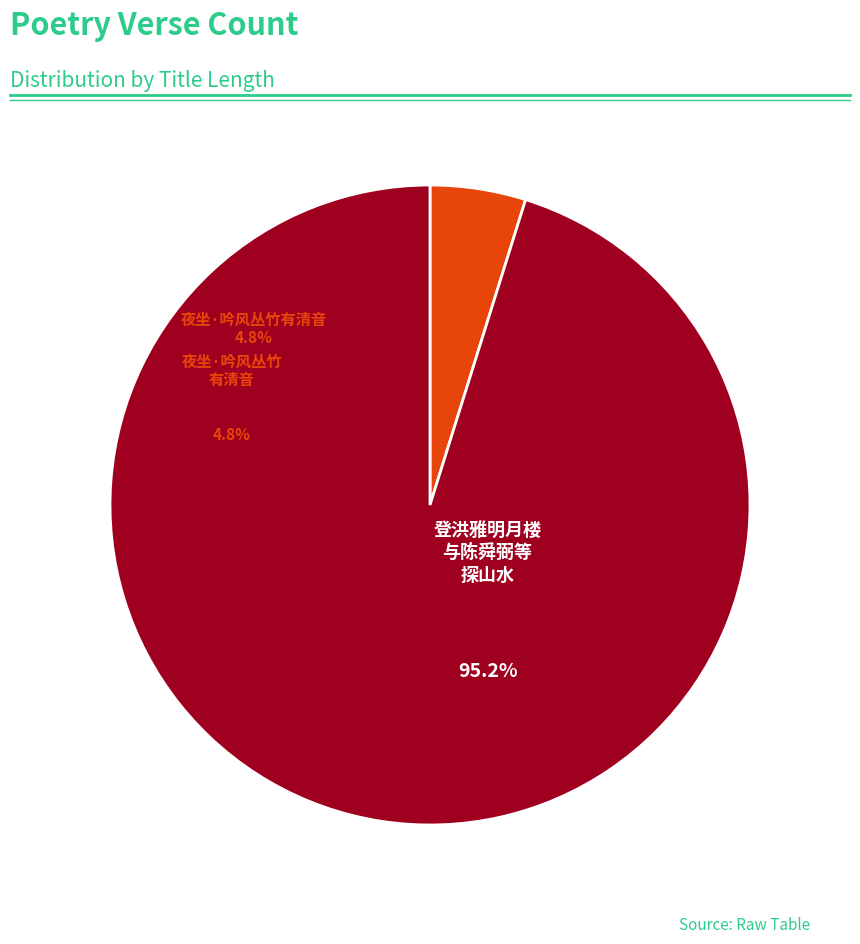

Is it true that 夜坐·吟风丛竹有清音 is 1% of the pie?

False